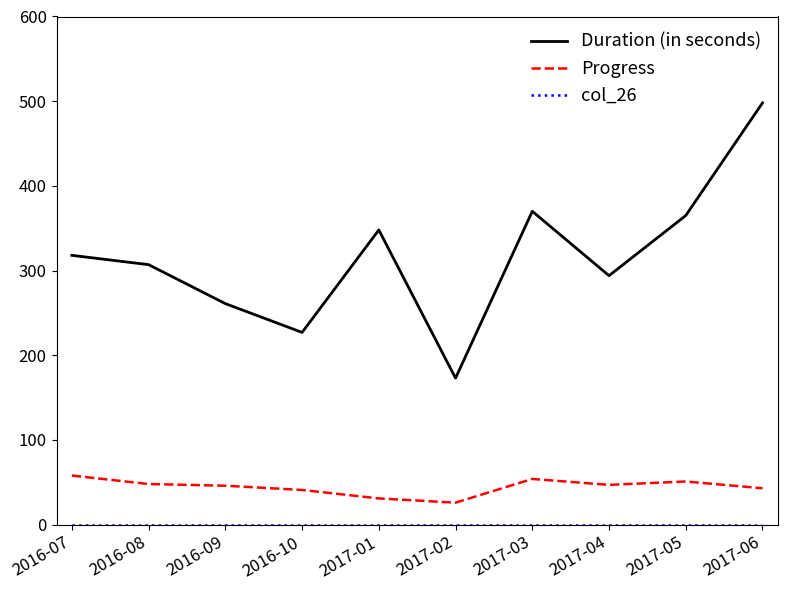

The value of Progress at 2016-07 is 58. True or false?

True